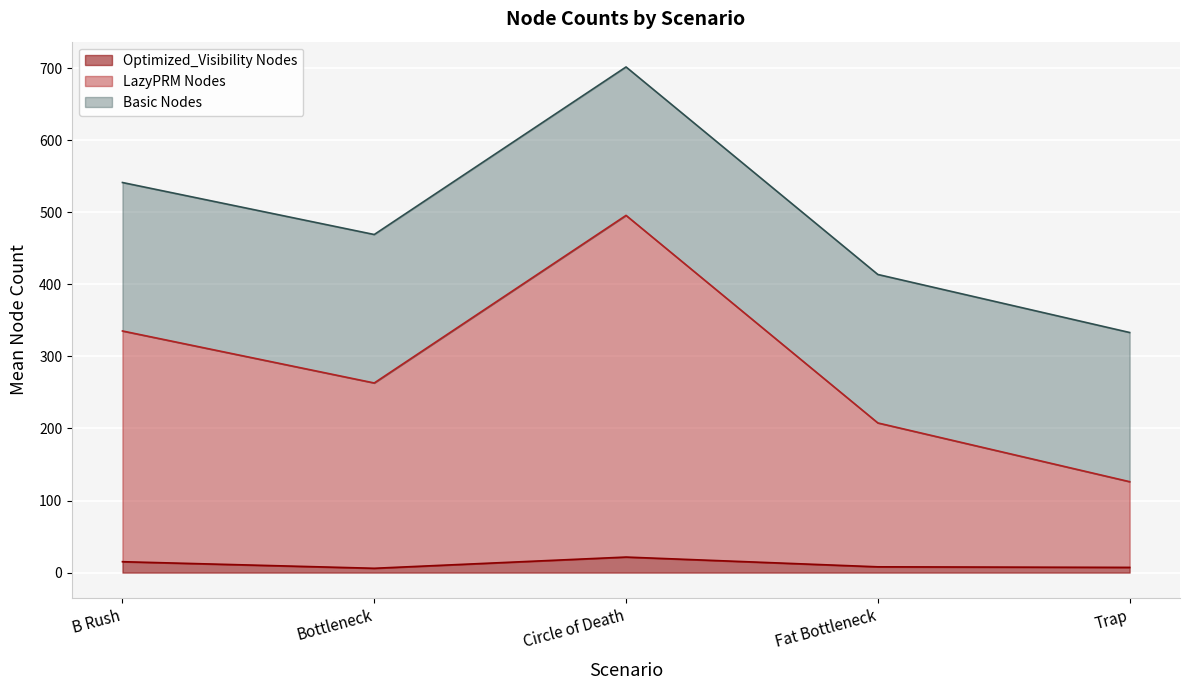

Which label corresponds to the largest value in the chart?

Circle of Death